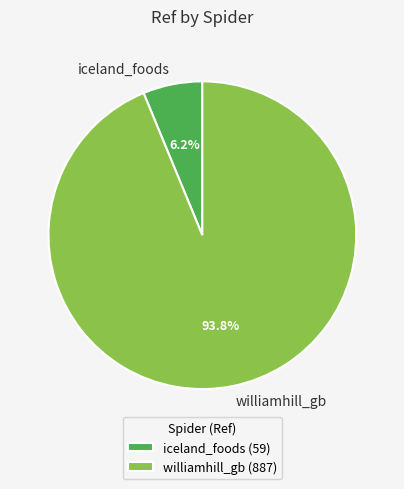

Rank the categories by value from highest to lowest.

williamhill_gb, iceland_foods